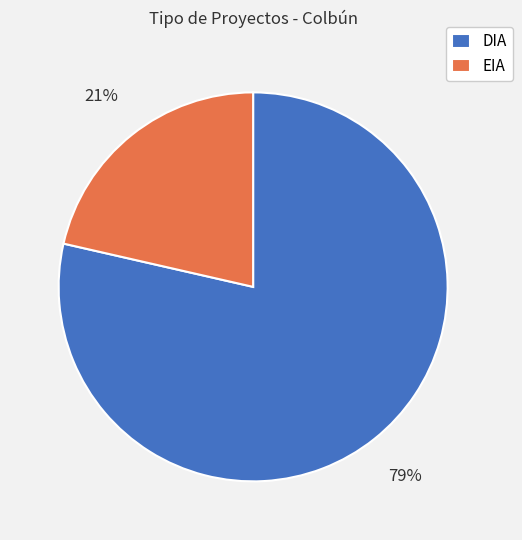

Which category has the smallest portion of the pie?

EIA